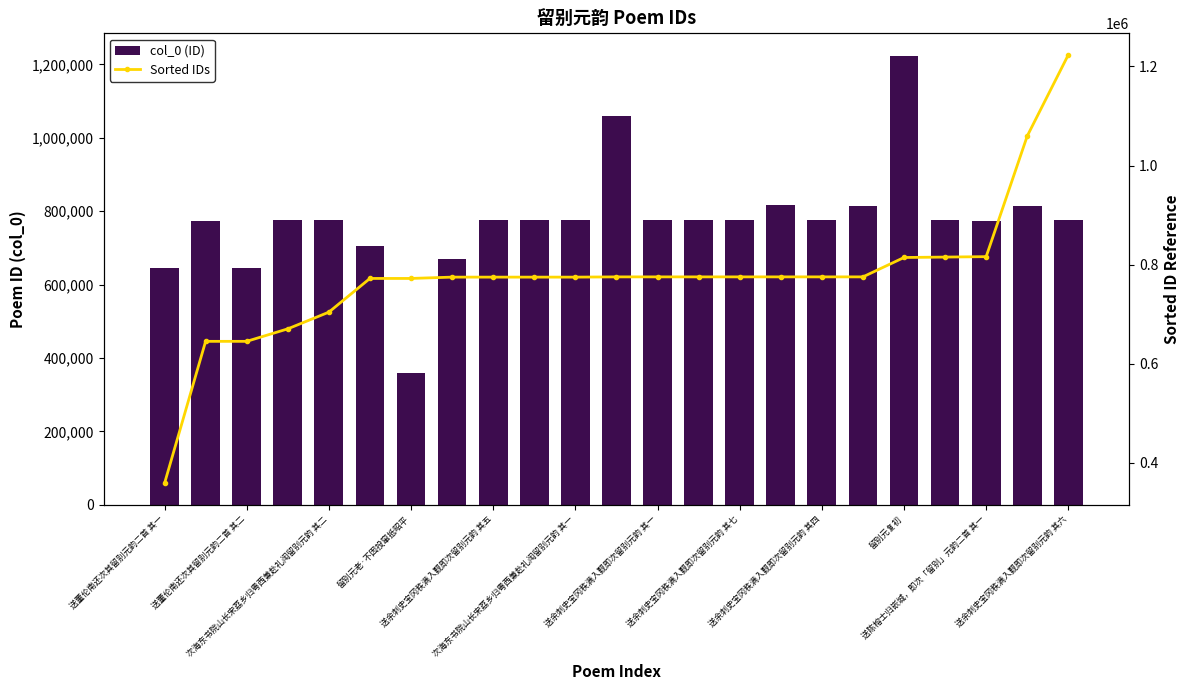

Is the value of col_0 (ID) at 21 greater than the value of Sorted IDs at 送余刺史宝冈秩满入觐即次留别元韵 其一?

Yes